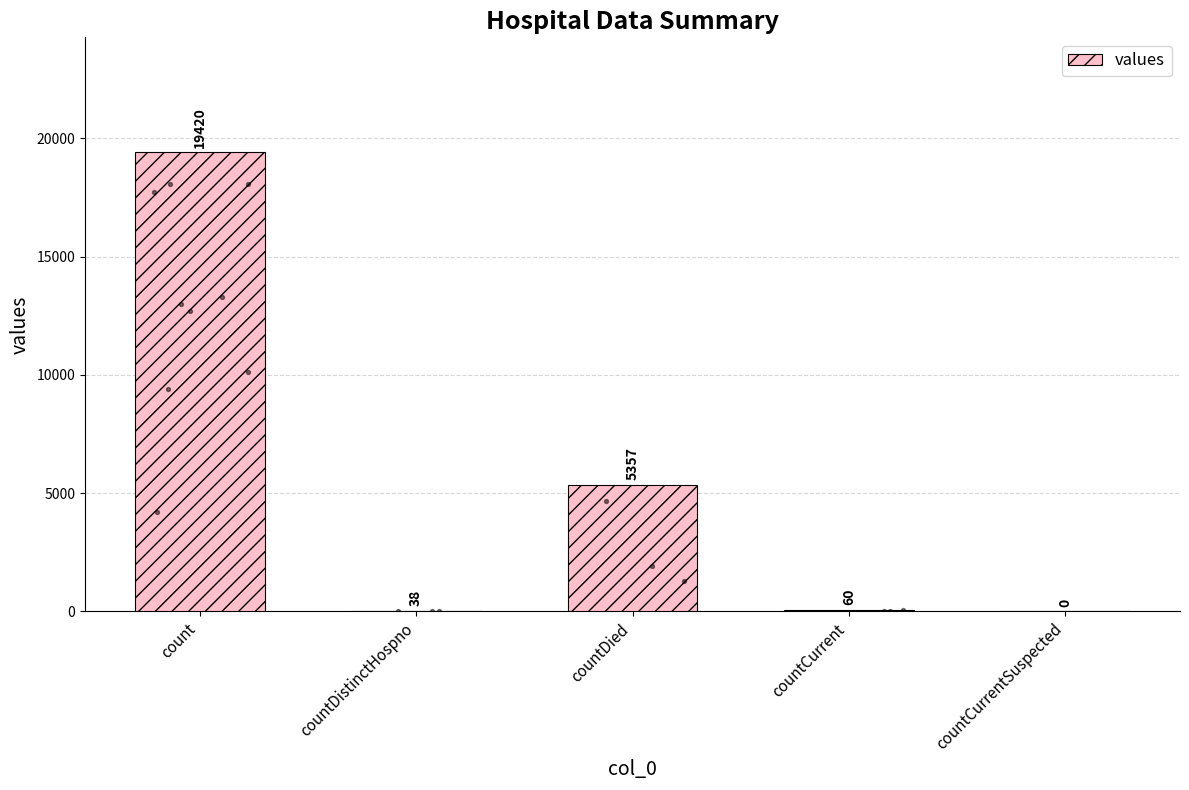

What is the change in value from countCurrent to countCurrentSuspected?

-60